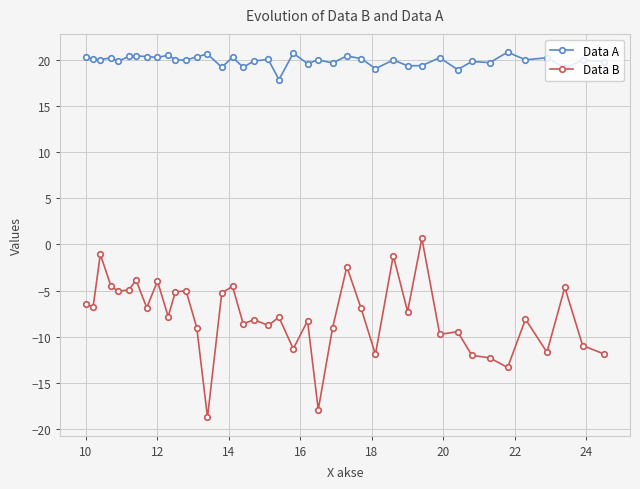

True or false: Data B and Data A intersect in this chart.

False